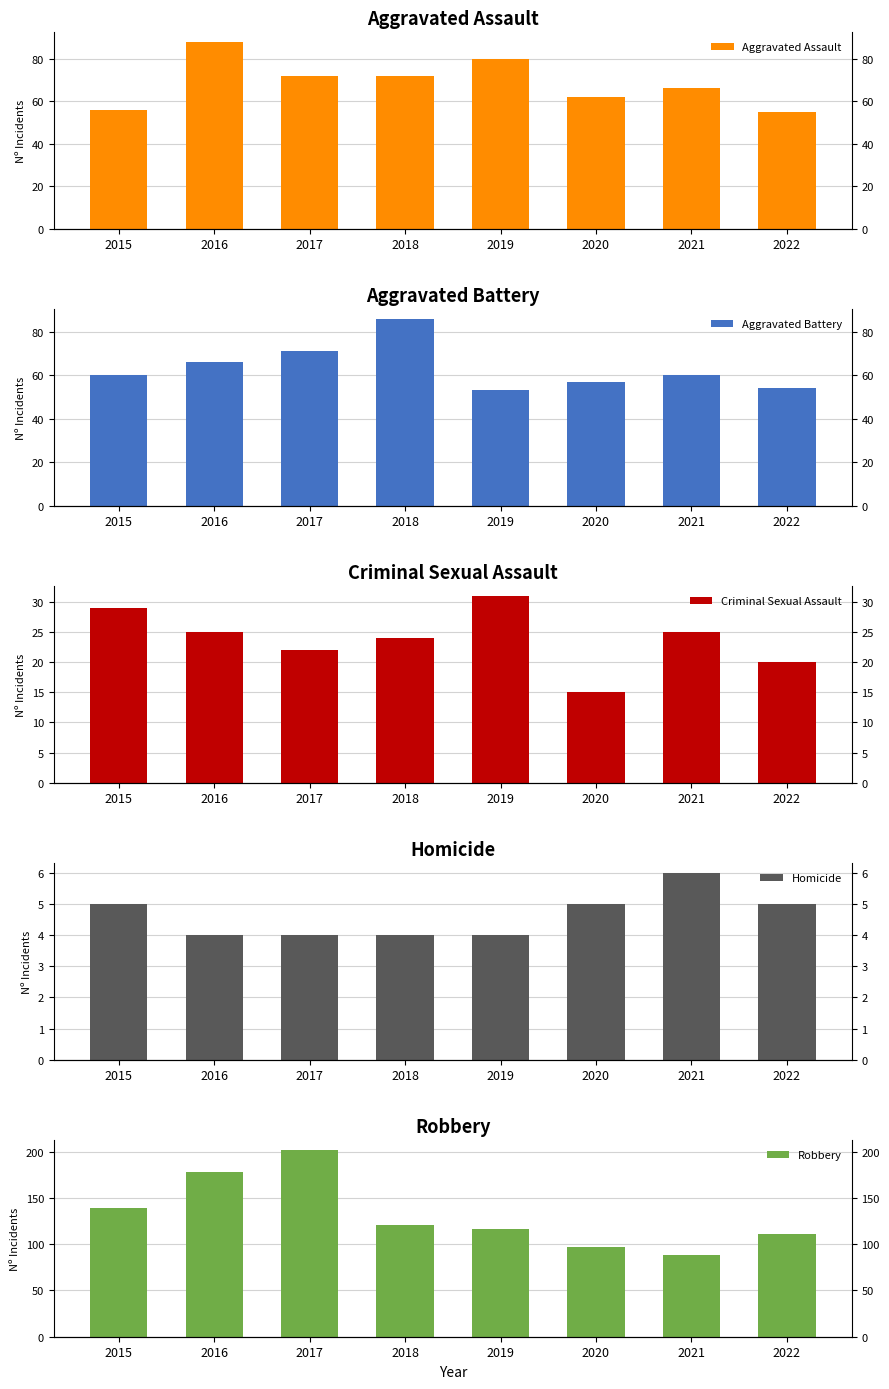

Which label corresponds to the largest value in the chart?

2017